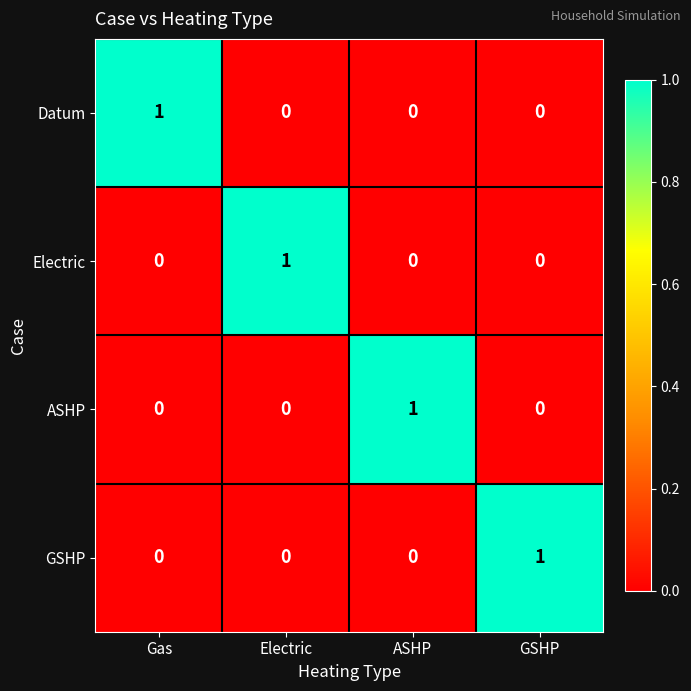

Is it true that GSHP equals 1 at Gas?

False